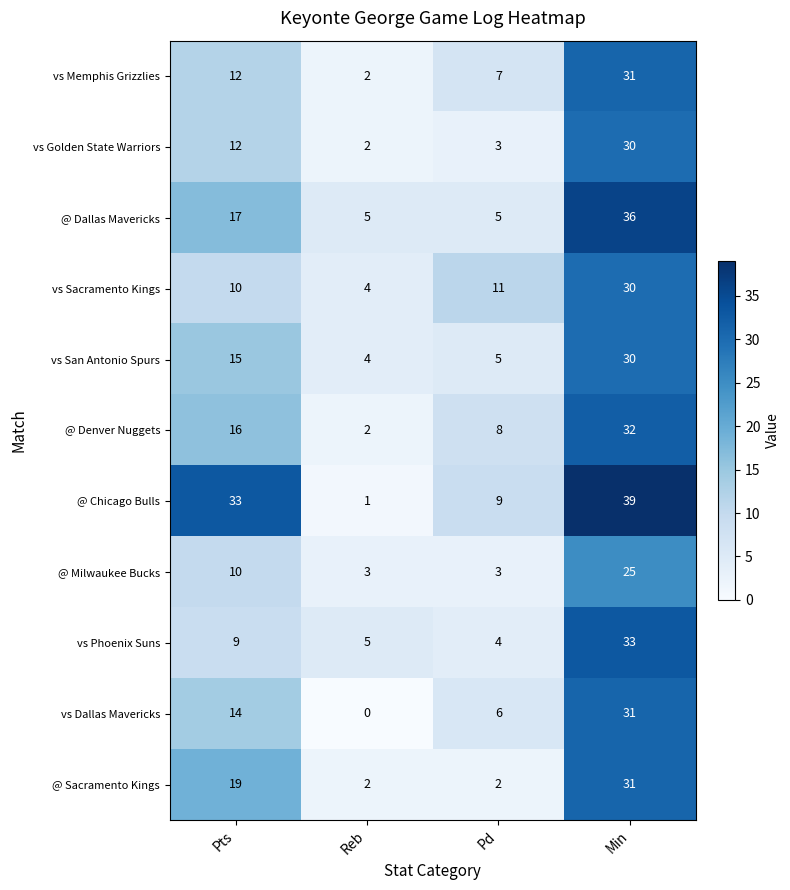

What is the total value across all series at Reb?

30